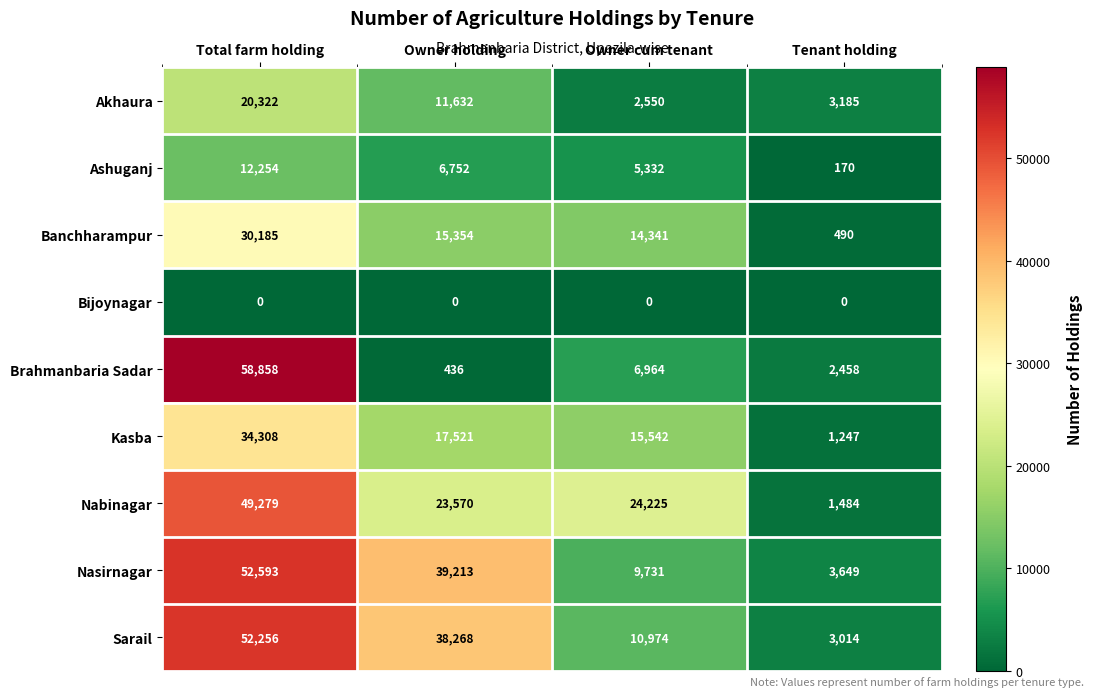

How many series are shown in this chart?

9